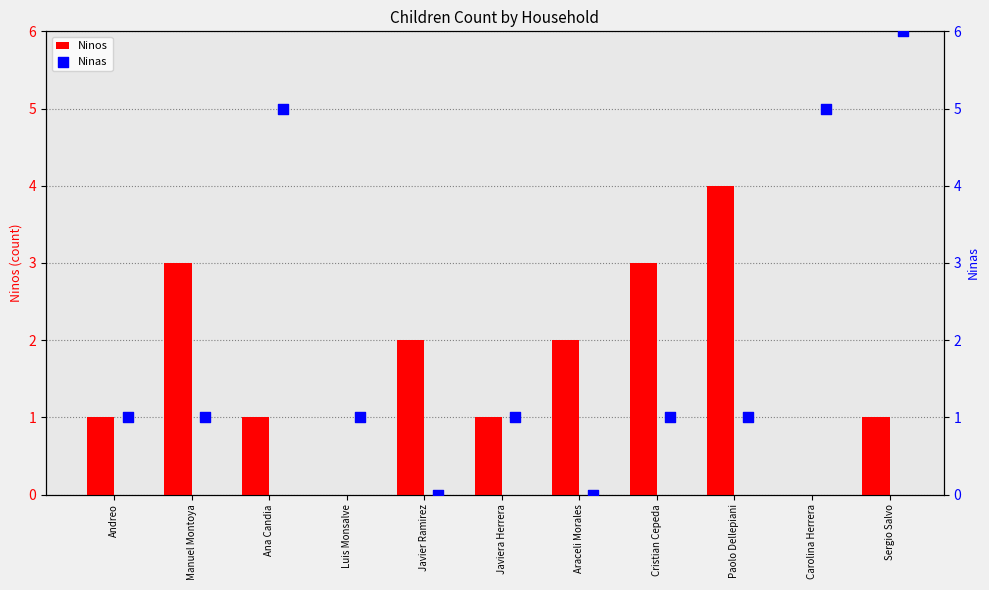

Which series has the largest Y range (max minus min)?

Ninas